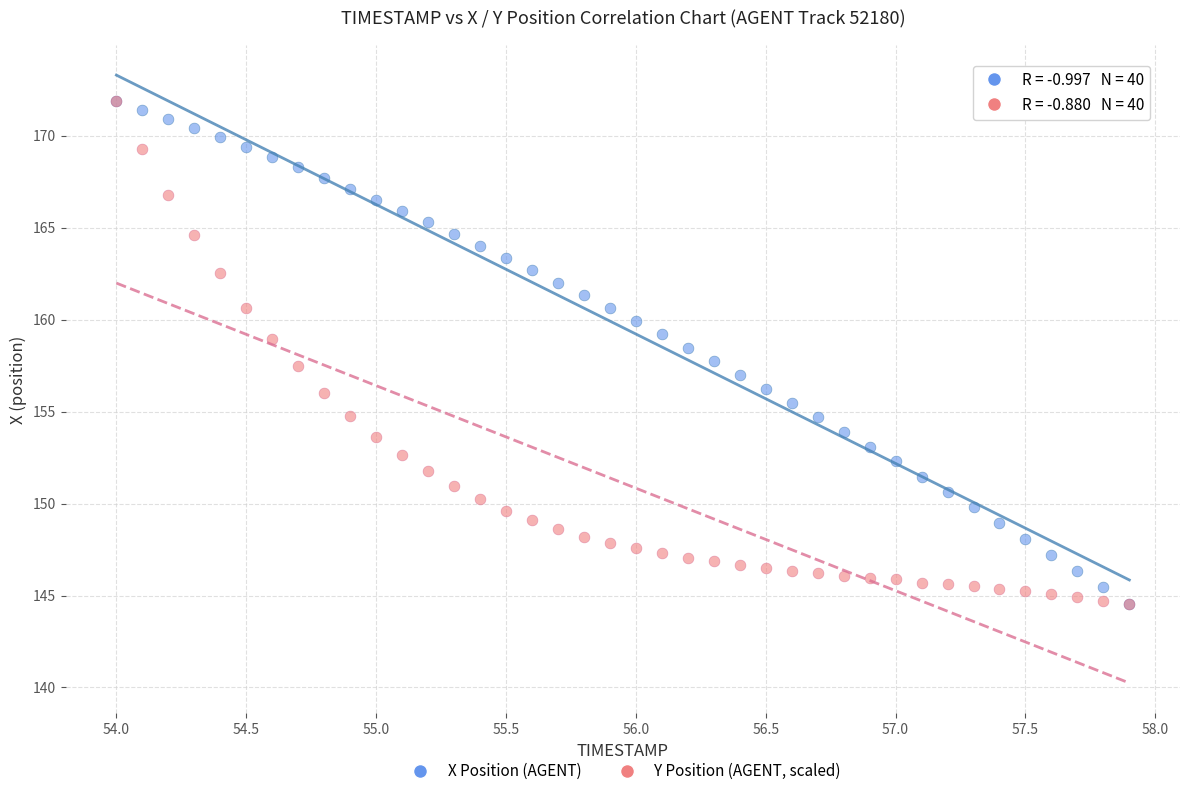

What are all the series names shown in the legend?

X Position (AGENT), Y Position (AGENT, scaled)